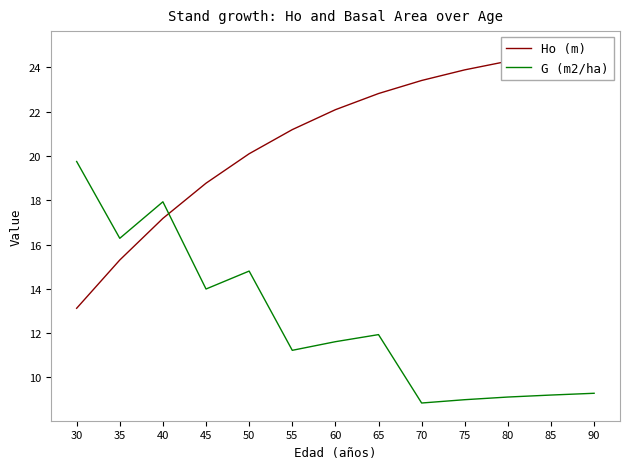

Which category has the highest value in the Ho (m) series?

90